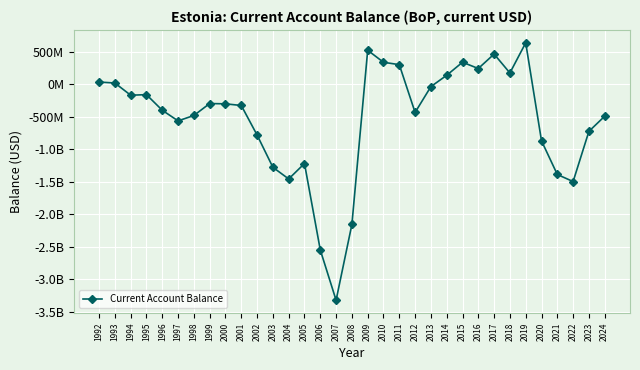

Does the chart have visible grid lines?

Yes